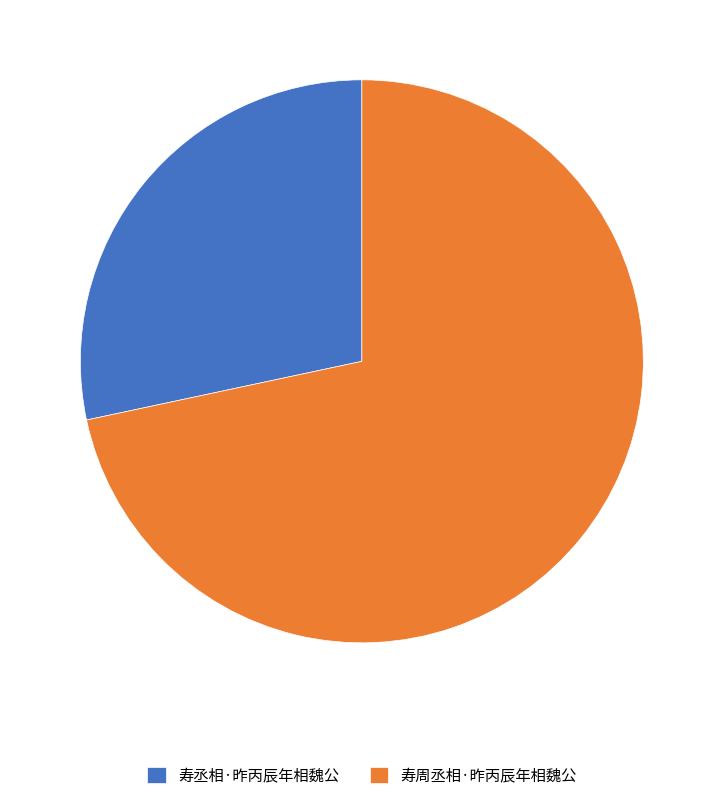

Which has a higher value, 寿丞相·昨丙辰年相魏公 or 寿周丞相·昨丙辰年相魏公?

寿周丞相·昨丙辰年相魏公